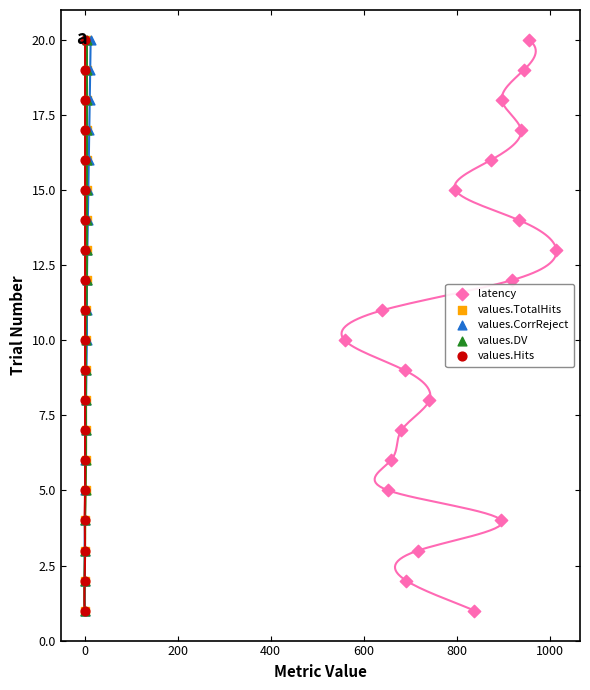

Which series reaches the minimum Y coordinate?

latency